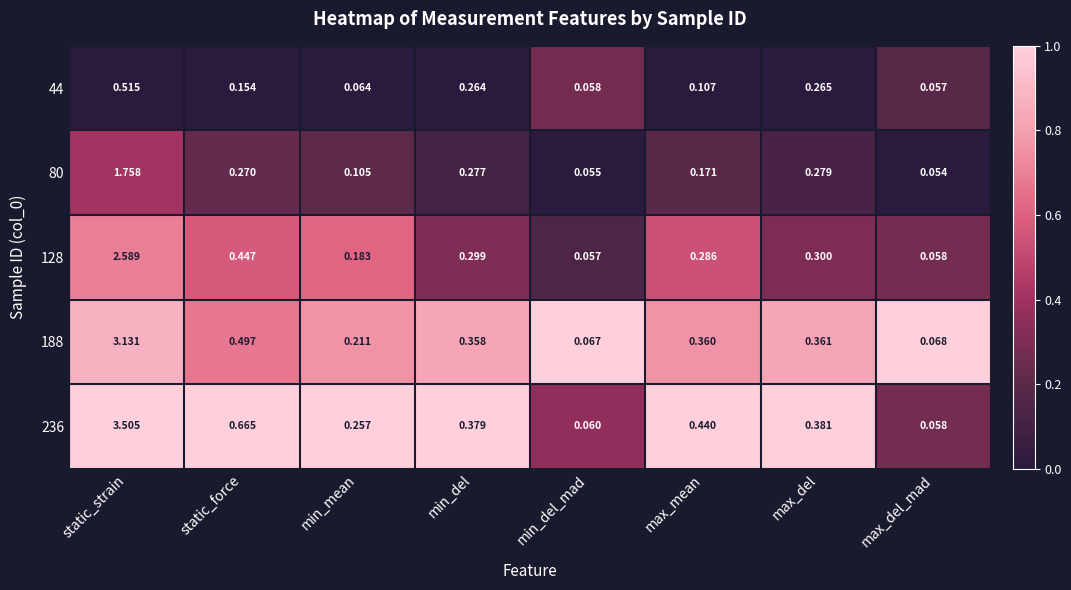

At which label does 44 reach its minimum?

max_del_mad